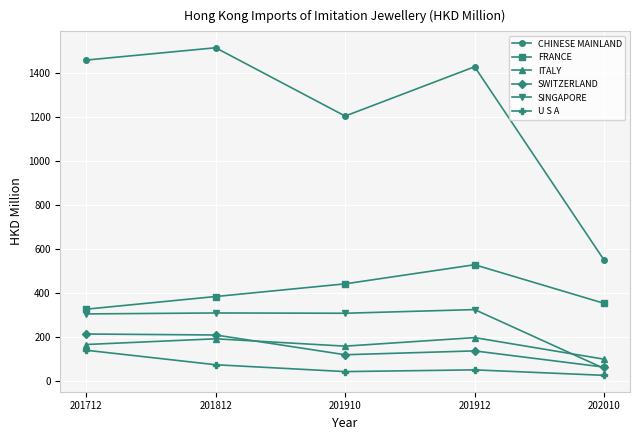

Is this an area chart (filled region under the line)?

No